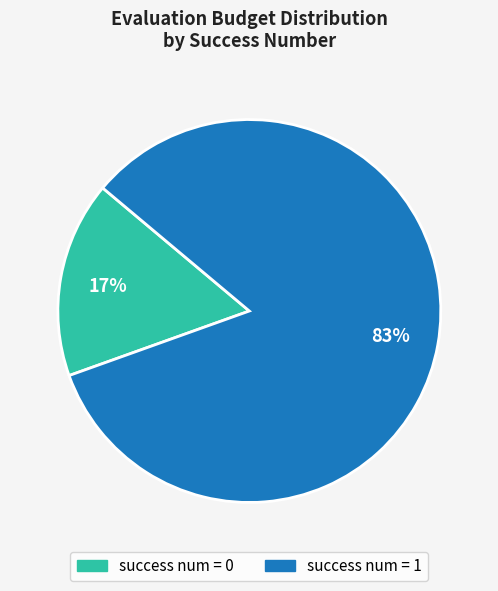

Do success num = 0 and success num = 1 together represent more than half of the pie?

Yes